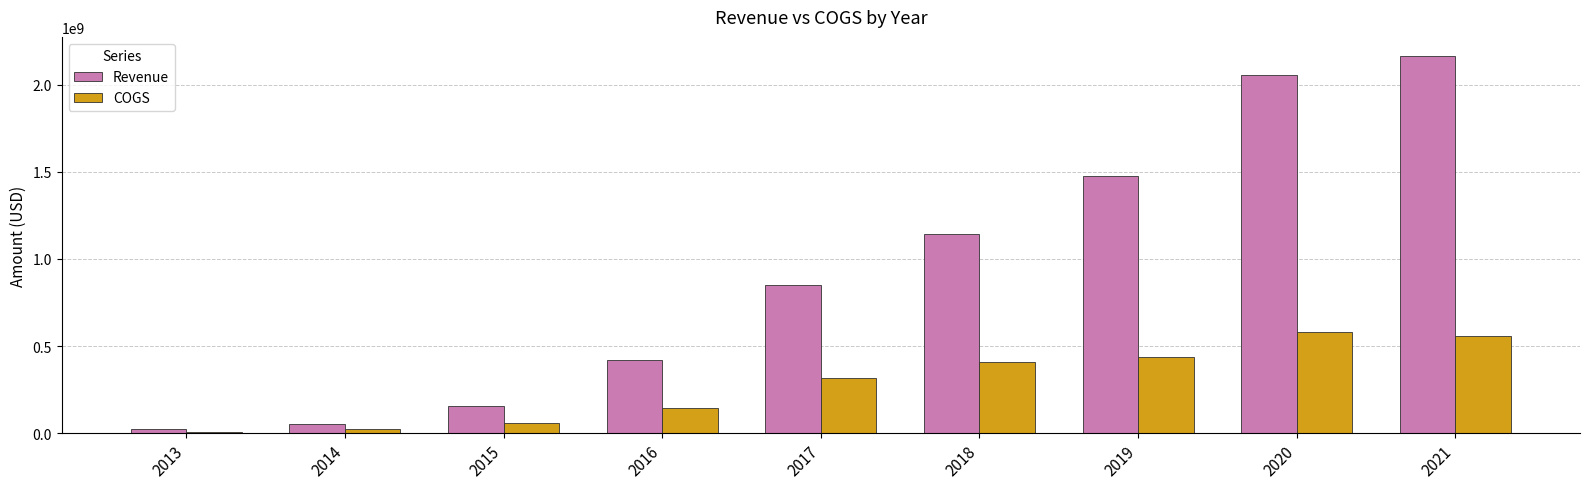

Are the bars horizontal?

No